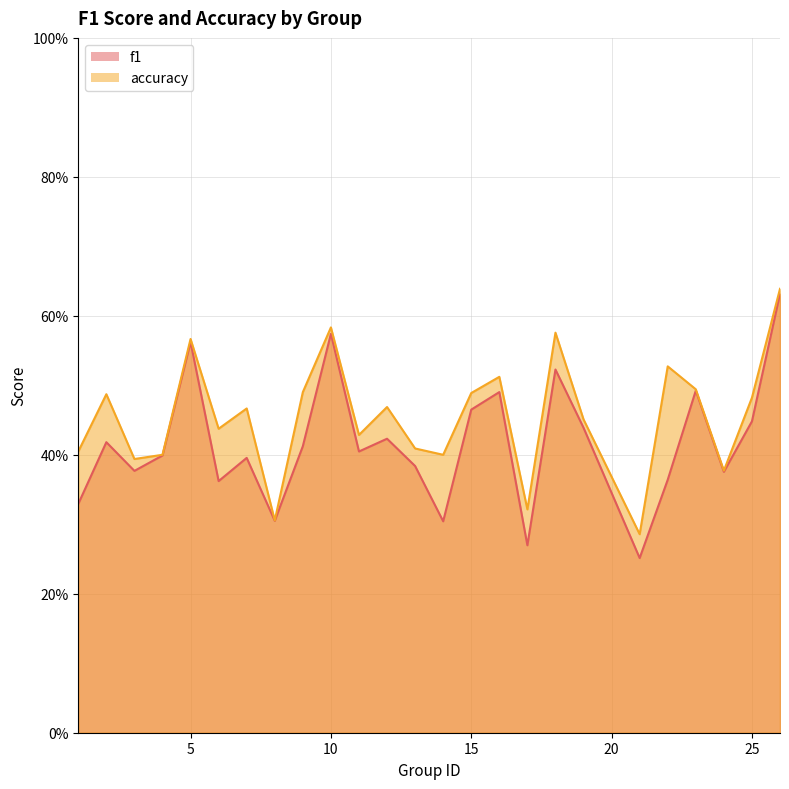

True or false: accuracy has more than 0 interior local peaks.

True